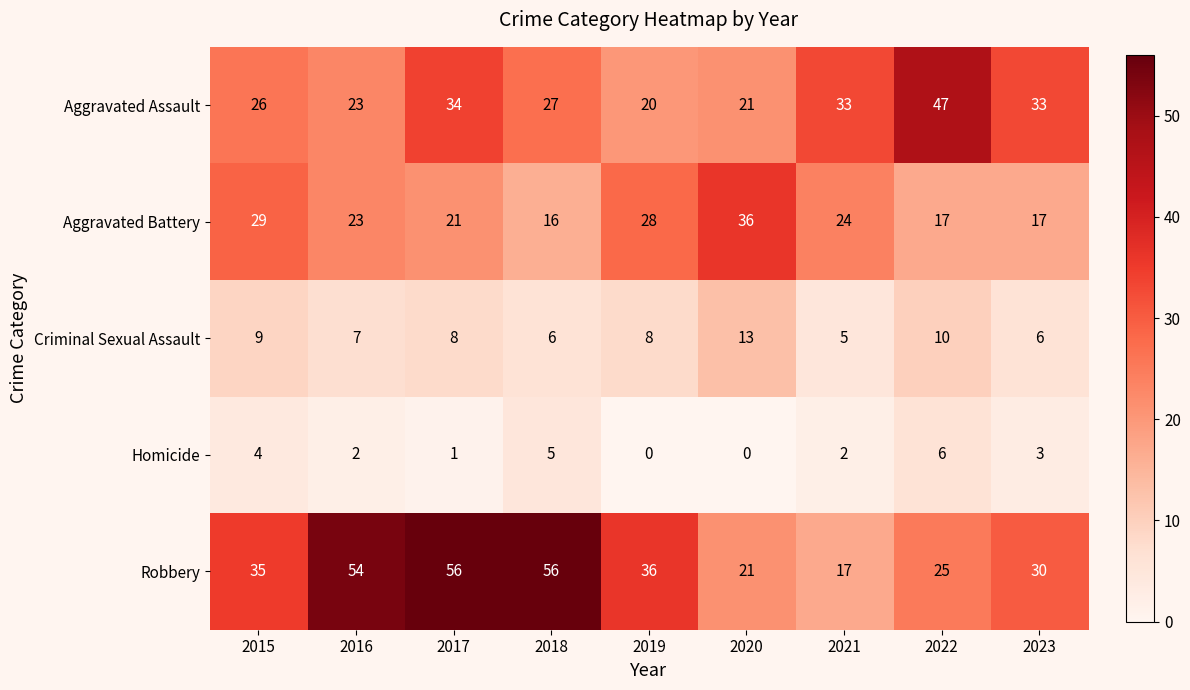

The value of Aggravated Battery at 2019 is 28. True or false?

True